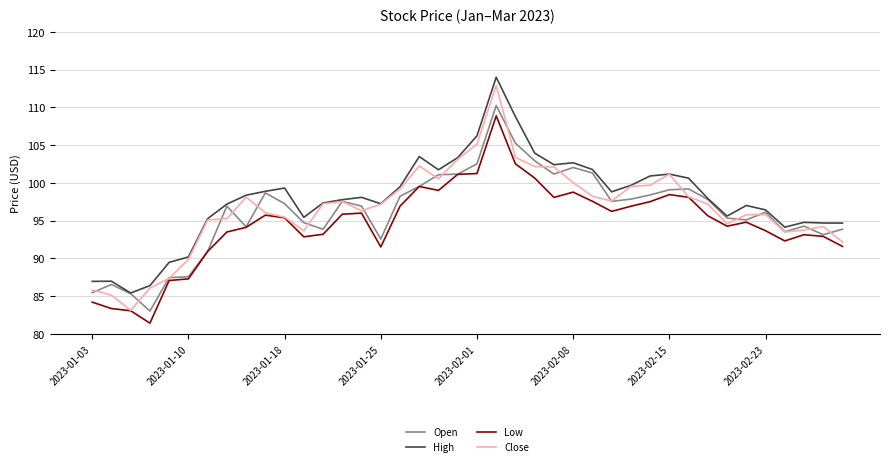

What is the average value of the Low series?

94.6